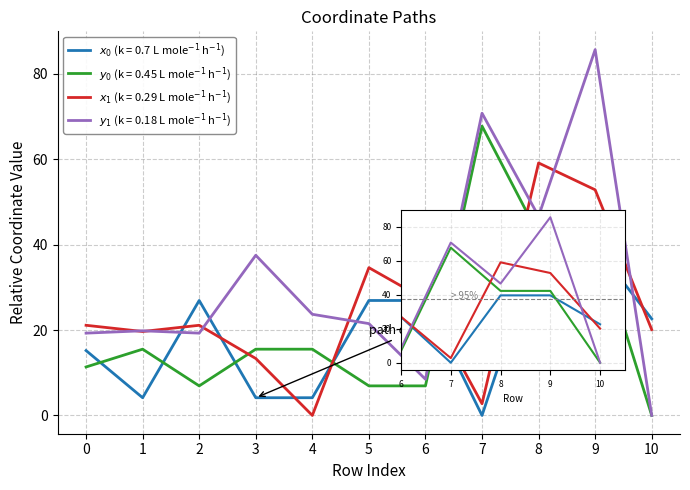

Between −1 and 7, which is larger?

7